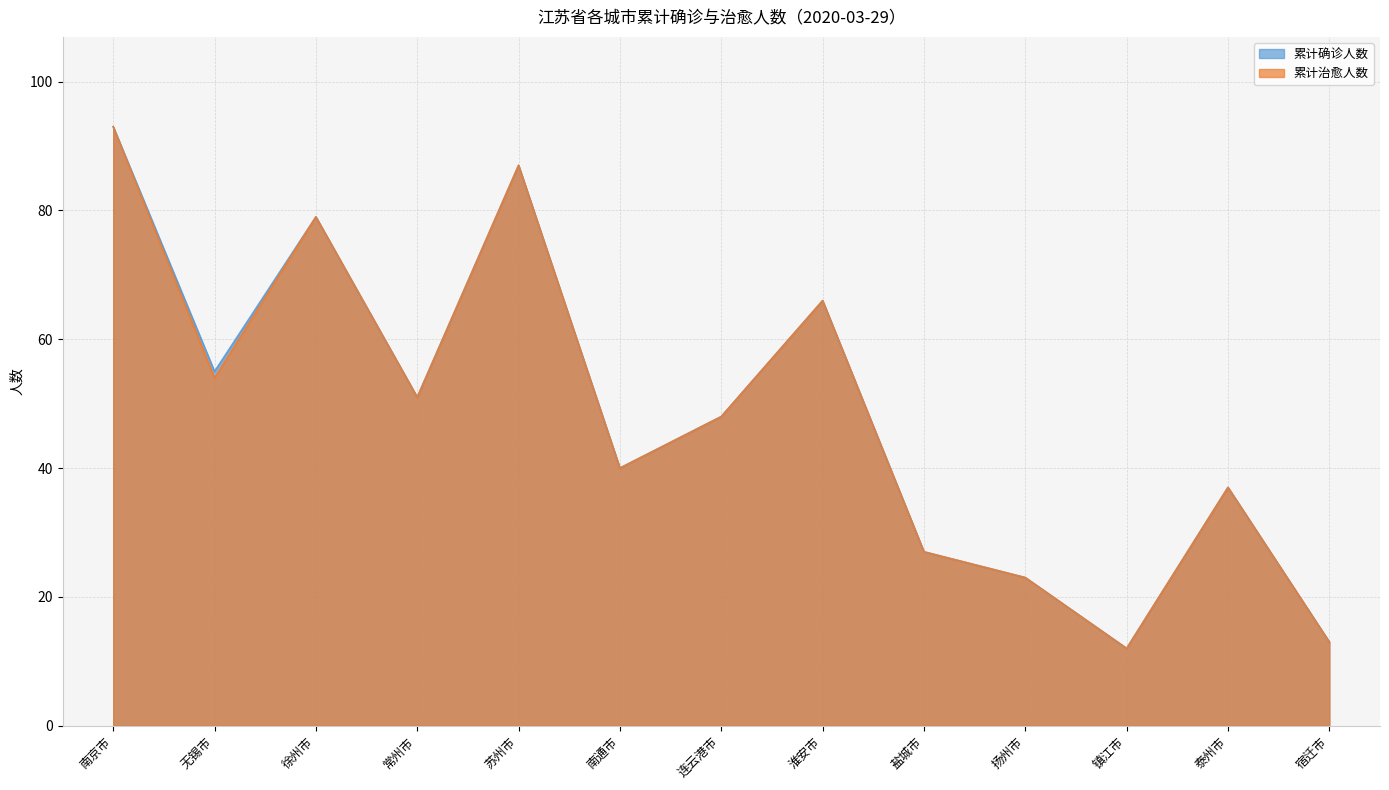

At which label is 累计治愈人数 closest to 52?

常州市